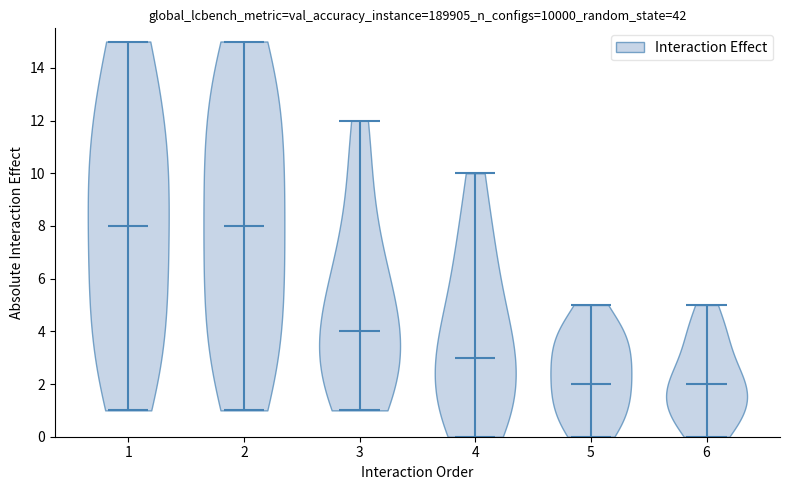

Where does the median line of the violin at x = 2 sit on the y-axis? The values are not printed on the chart, so give them approximately, as read against the axis.

8